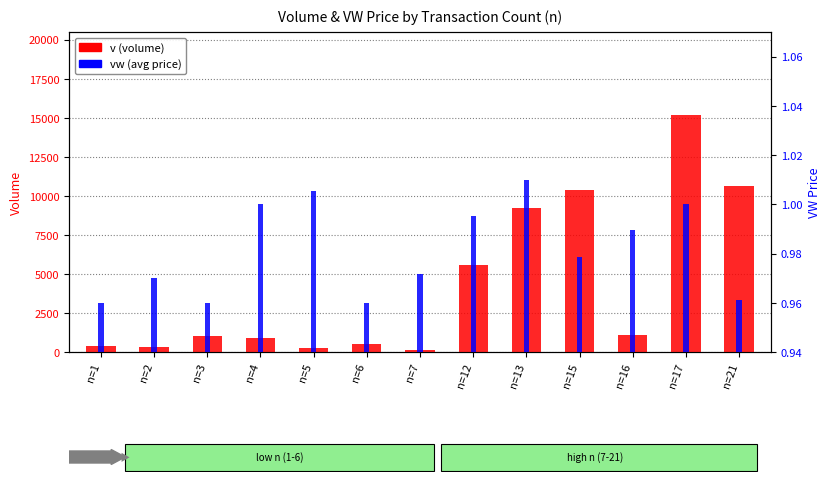

Between n=5 and n=7, which series saw the biggest shift?

v (volume)